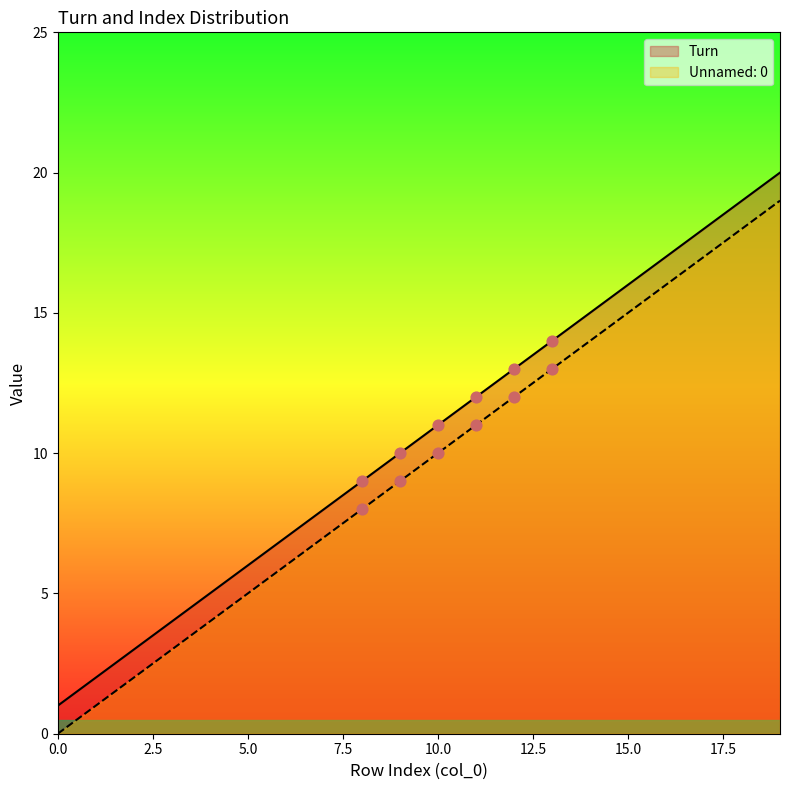

At which category is the sum across all series the highest?

19